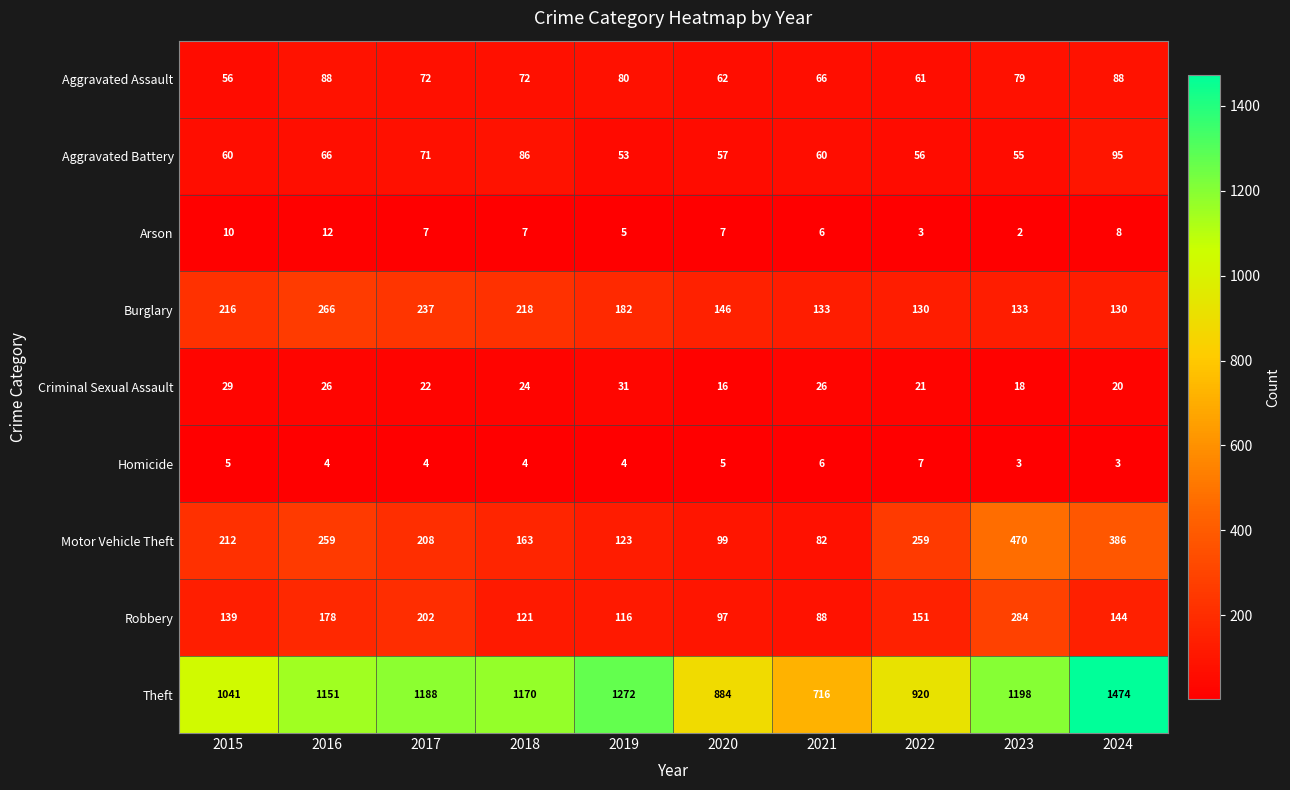

Which series changed the most between 2016 and 2018?

Motor Vehicle Theft